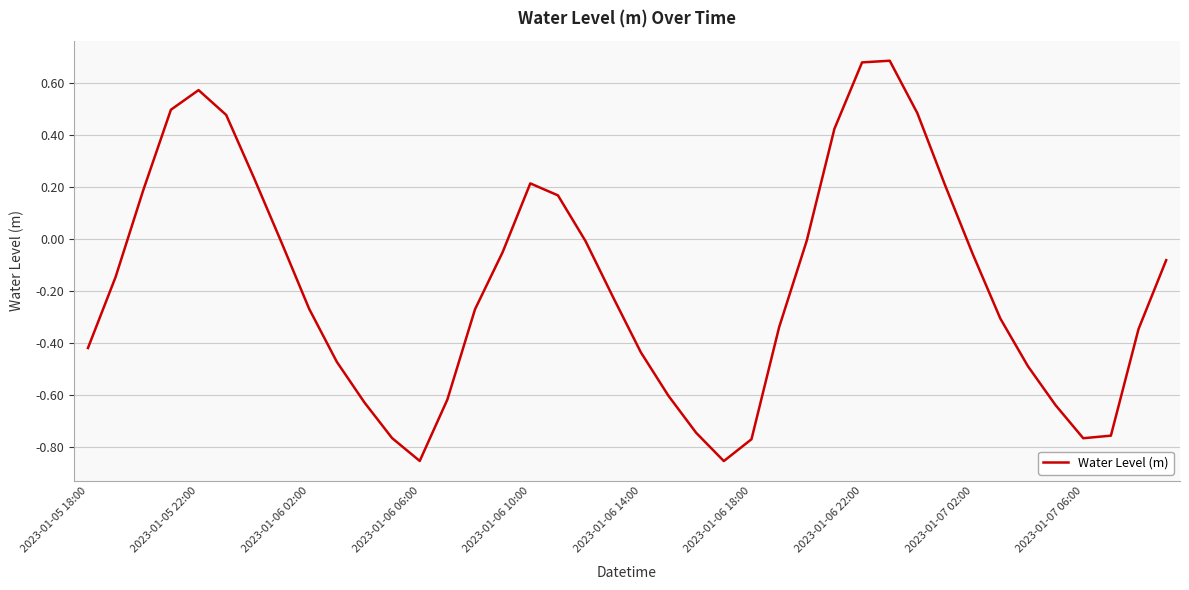

True or false: the data has more than 1 interior local peaks.

True